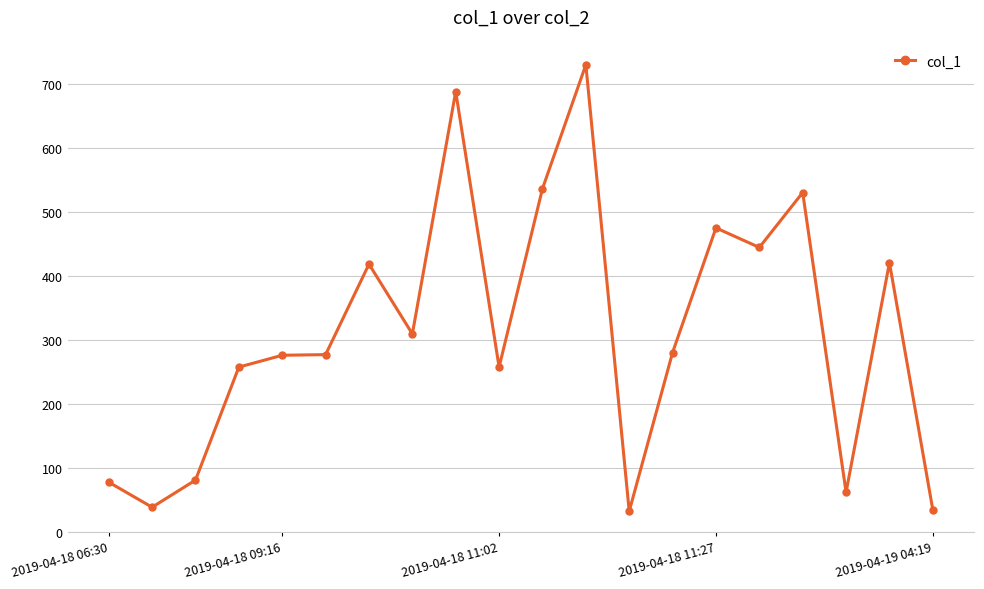

True or false: there are more than 1 points higher than both neighbors.

True